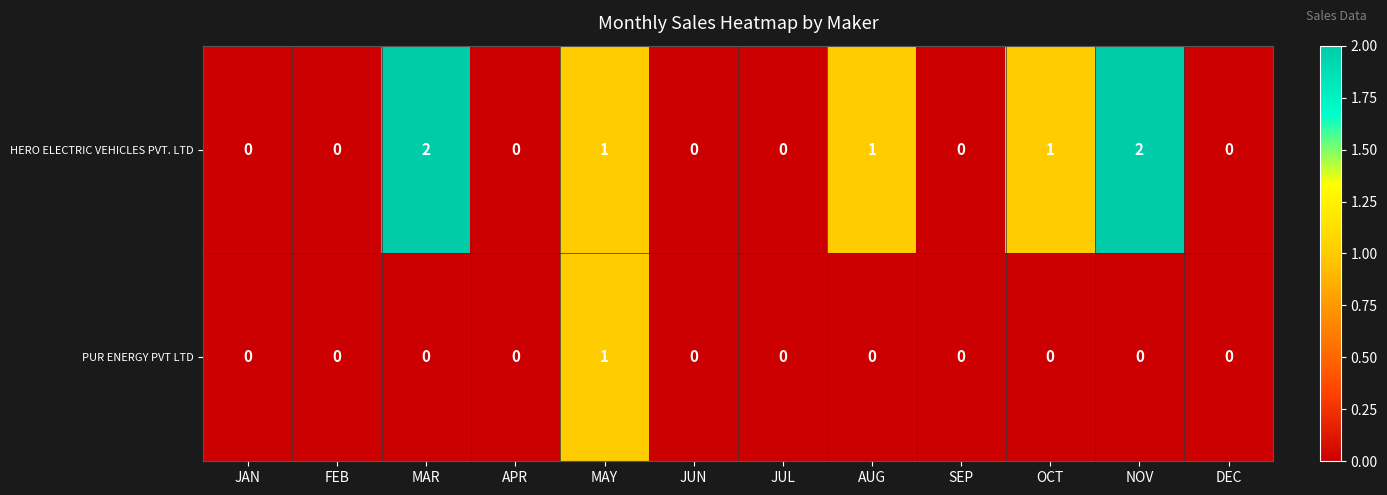

Reading left to right, list all the values displayed in this chart.

HERO ELECTRIC VEHICLES PVT. LTD: JAN=0	FEB=0	MAR=2	APR=0	MAY=1	JUN=0	JUL=0	AUG=1	SEP=0	OCT=1	NOV=2	DEC=0
PUR ENERGY PVT LTD: JAN=0	FEB=0	MAR=0	APR=0	MAY=1	JUN=0	JUL=0	AUG=0	SEP=0	OCT=0	NOV=0	DEC=0